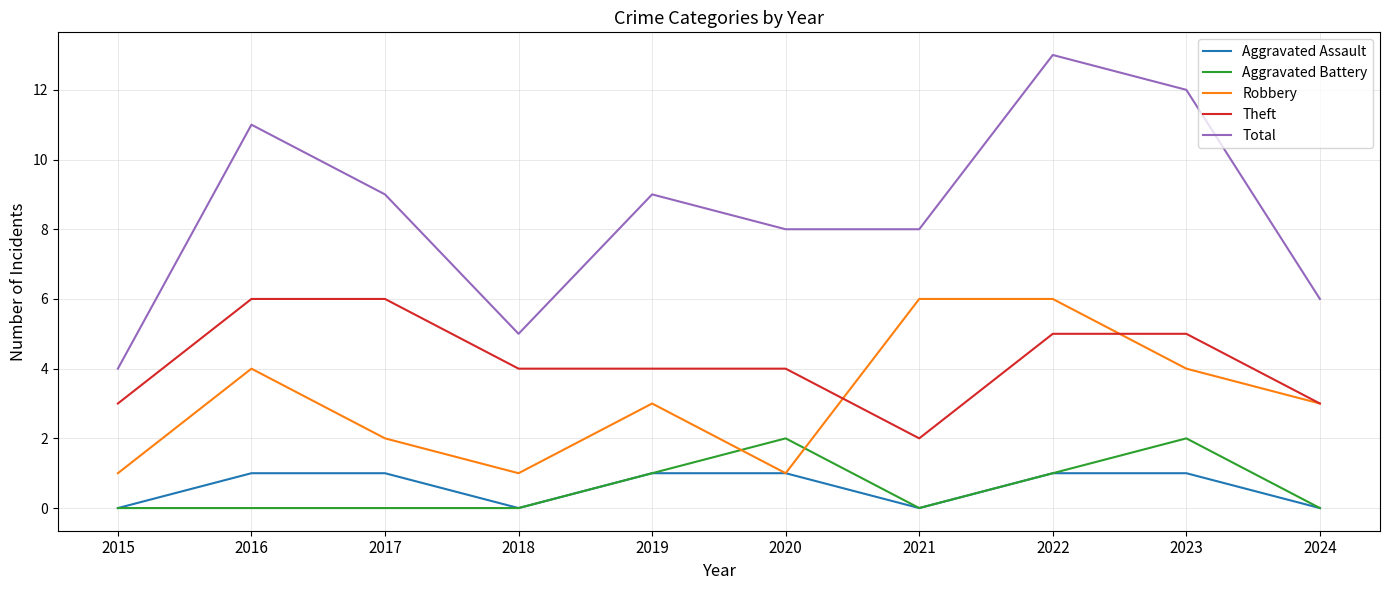

What is the average value of the Aggravated Battery series?

1